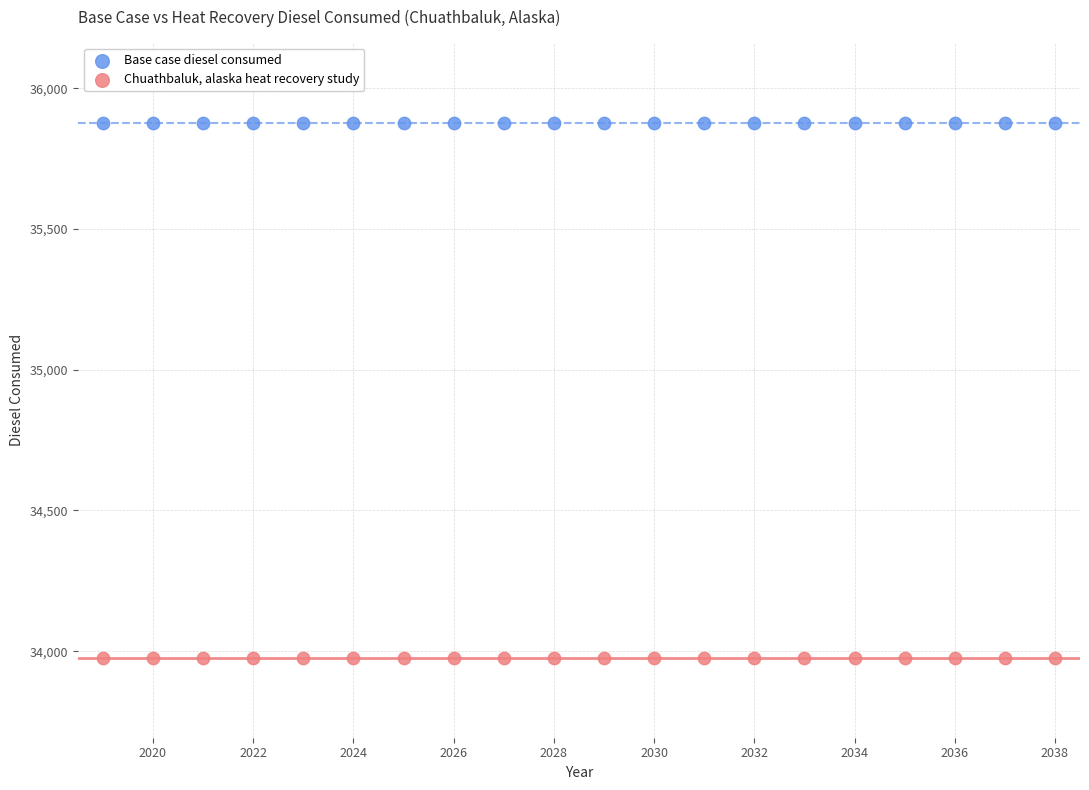

What are all the series names shown in the legend?

Base case diesel consumed, Chuathbaluk, alaska heat recovery study